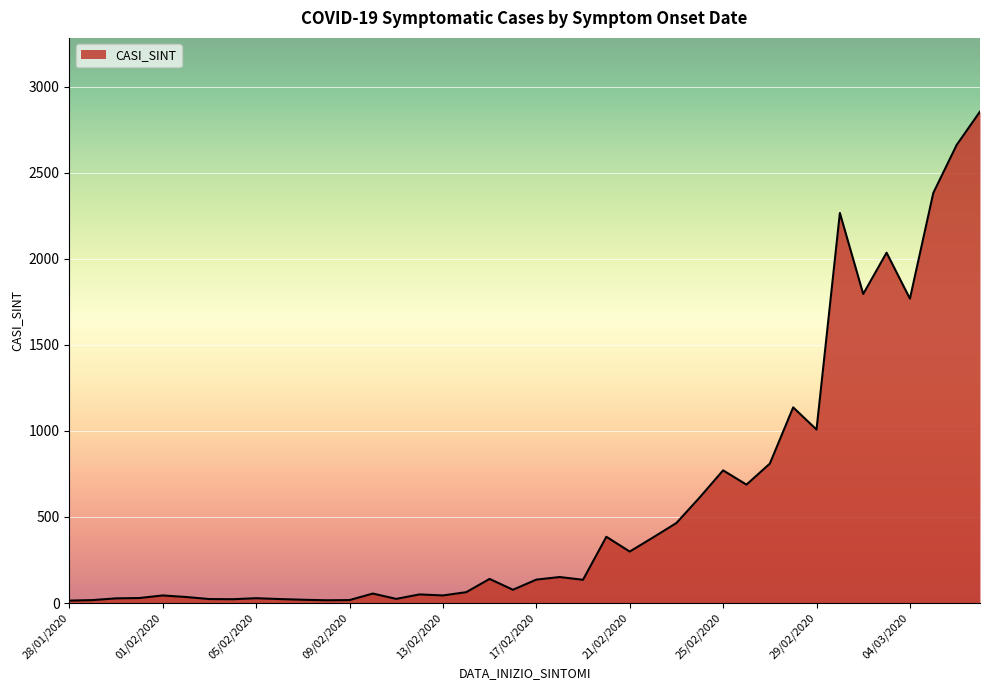

How many lines are shown in the chart?

1